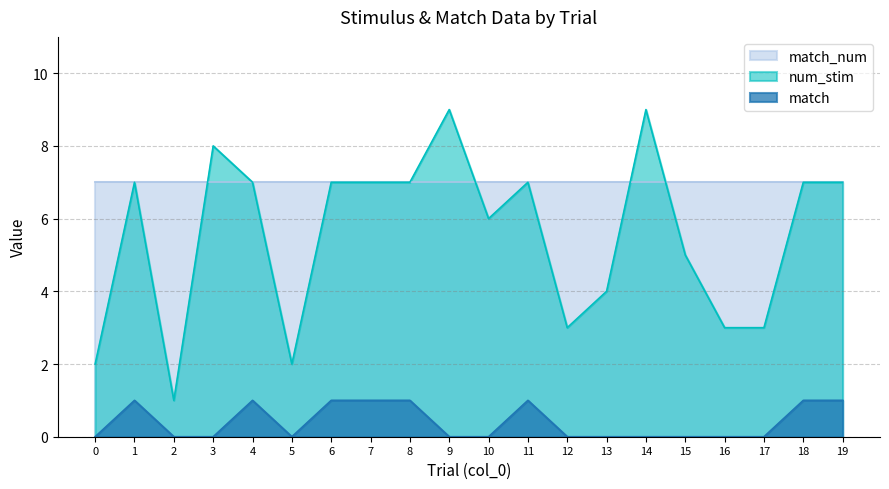

How many lines are shown in the chart?

3